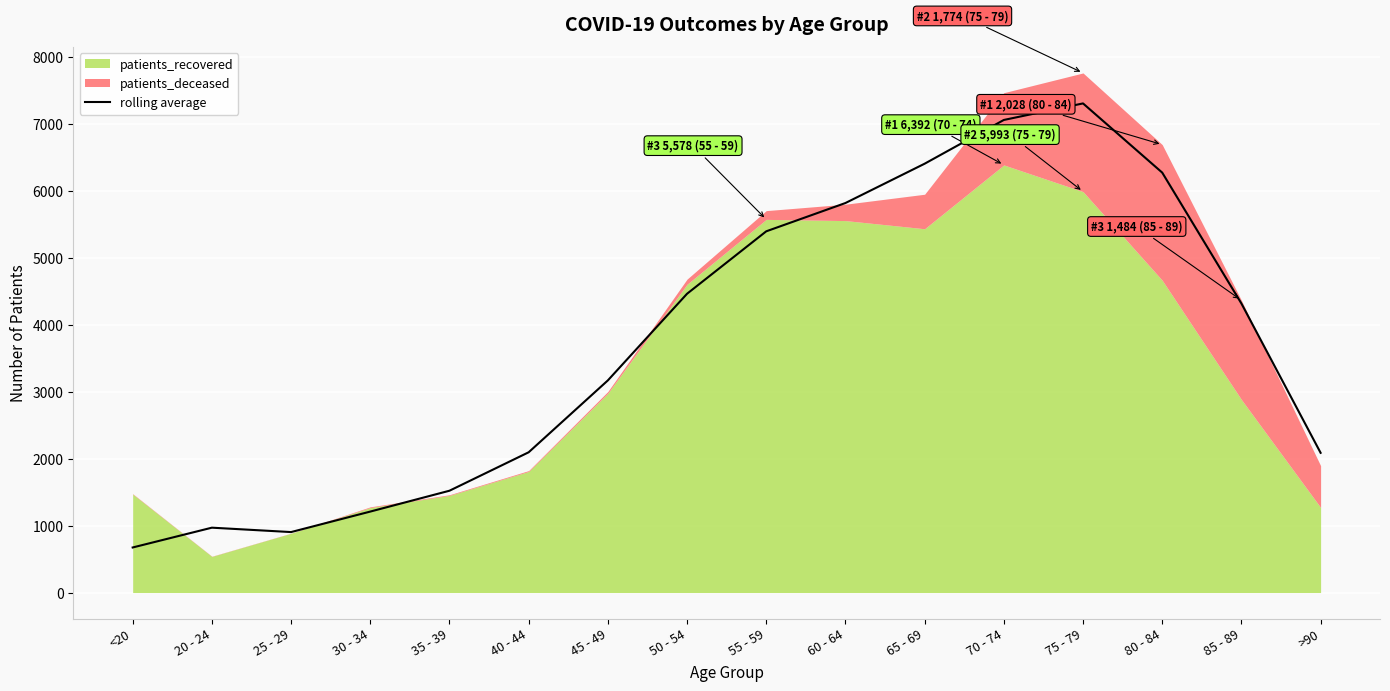

Reading left to right, extract all data points from this chart.

673.7	969.7	904.0	1210.3	1522.0	2096.7	3171.0	4466.3	5399.7	5822.7	6410.3	7064.3	7311.7	6277.3	4320.7	2088.7